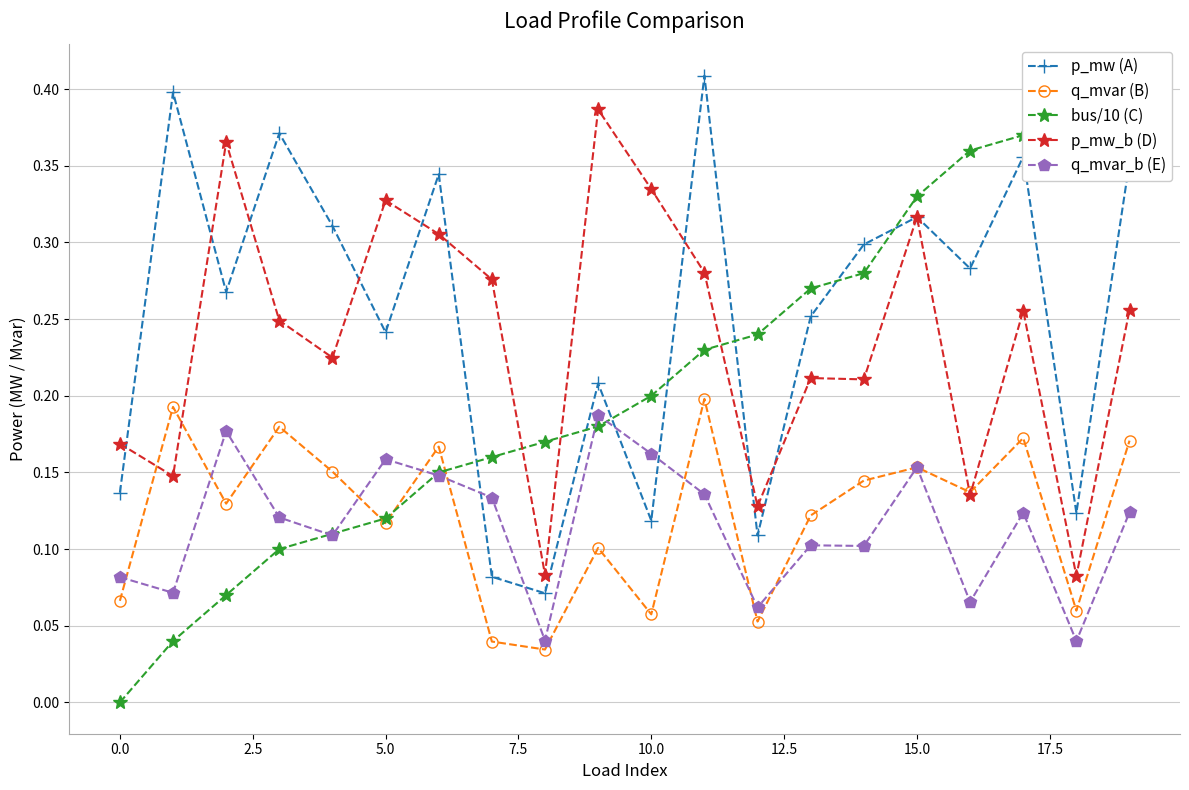

What are all the series names shown in the legend?

p_mw (A), q_mvar (B), bus/10 (C), p_mw_b (D), q_mvar_b (E)